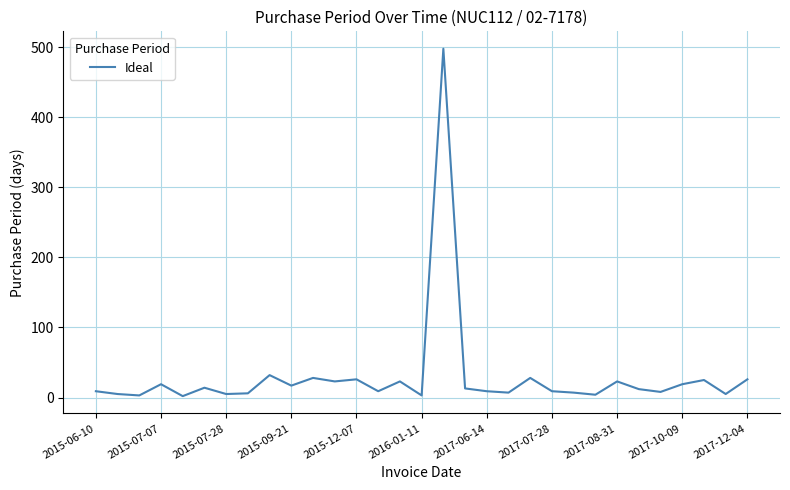

What is the maximum value shown in the chart?

498